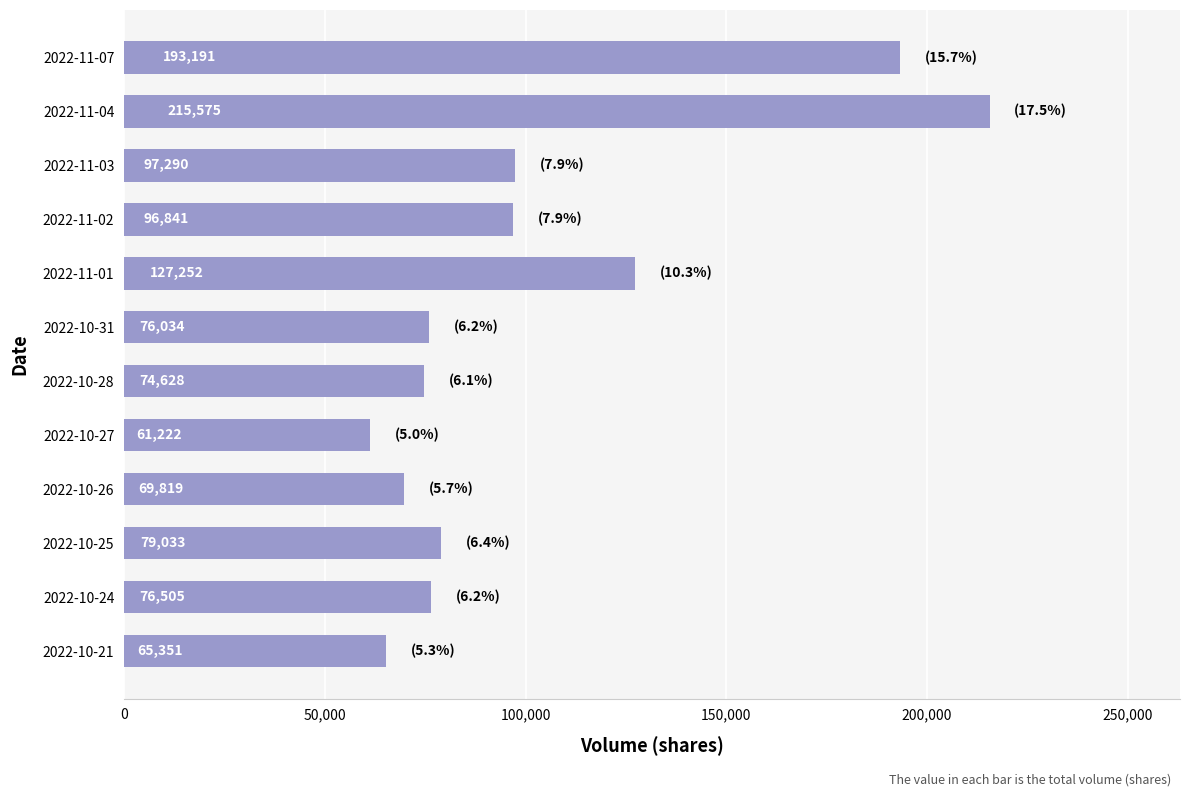

What is the greatest value displayed?

215575